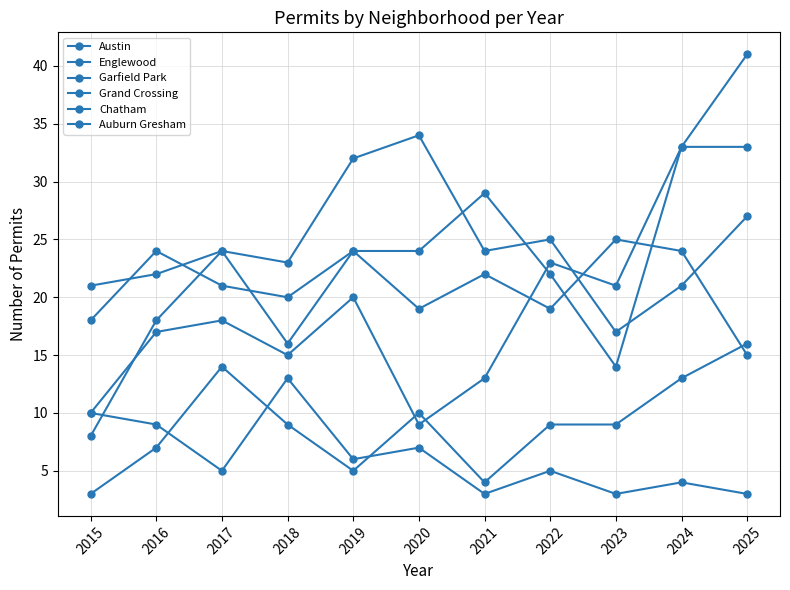

What is the value of the Garfield Park point at the 3rd from the left?

24